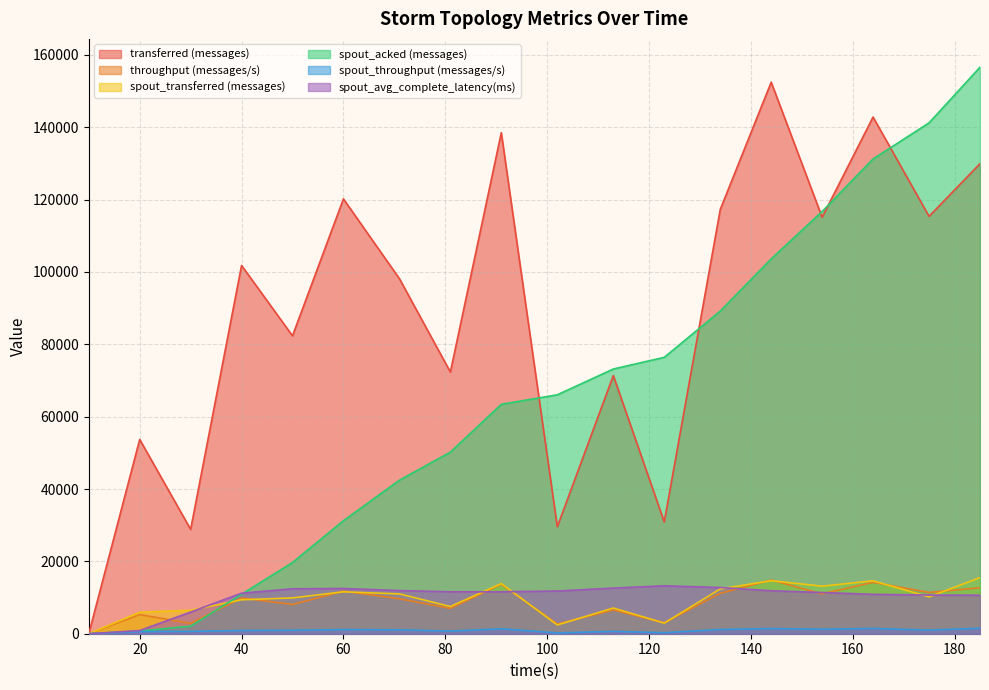

What is the value of the spout_avg_complete_latency(ms) point at the 17th from the left?

10690.2